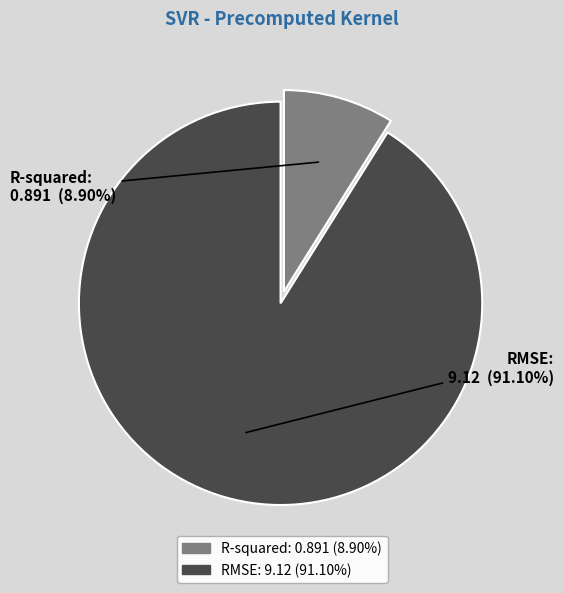

To the nearest percent, what is the combined percentage of RMSE and R-squared?

100%